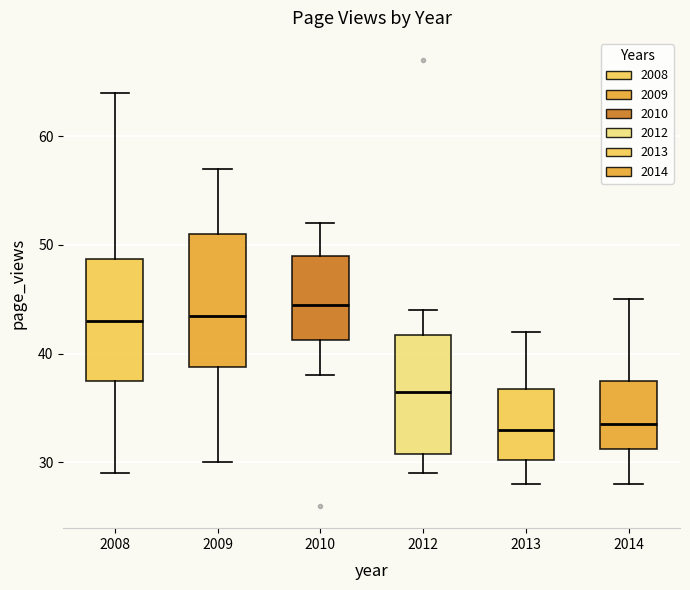

Reading left to right, transcribe this box plot: for each box, give where its median line is, the range the box spans, and where its two whiskers end, as read against the y-axis. The values are not printed on the chart, so give them approximately, as read against the axis.

2008: median 43, box 38 to 49, whiskers 29 to 64
2009: median 44, box 39 to 51, whiskers 30 to 57
2010: median 45, box 41 to 49, whiskers 38 to 52
2012: median 37, box 31 to 42, whiskers 29 to 44
2013: median 33, box 30 to 37, whiskers 28 to 42
2014: median 34, box 31 to 38, whiskers 28 to 45